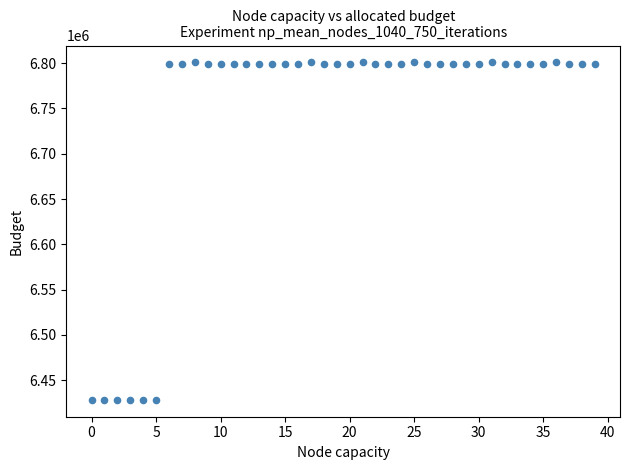

What is the range of Y values (max minus min)?

372499